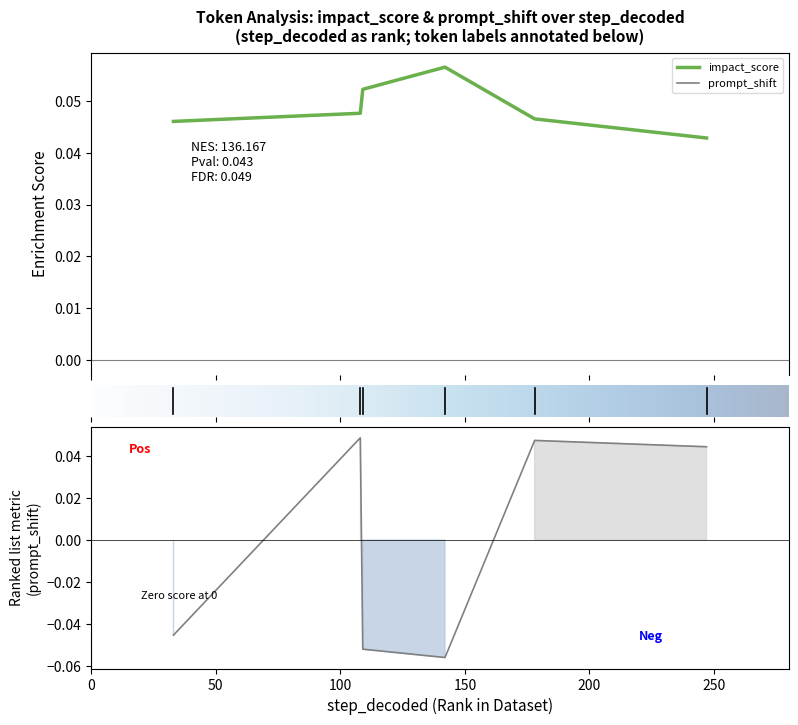

True or false: impact_score has more than 0 points higher than both neighbors.

True